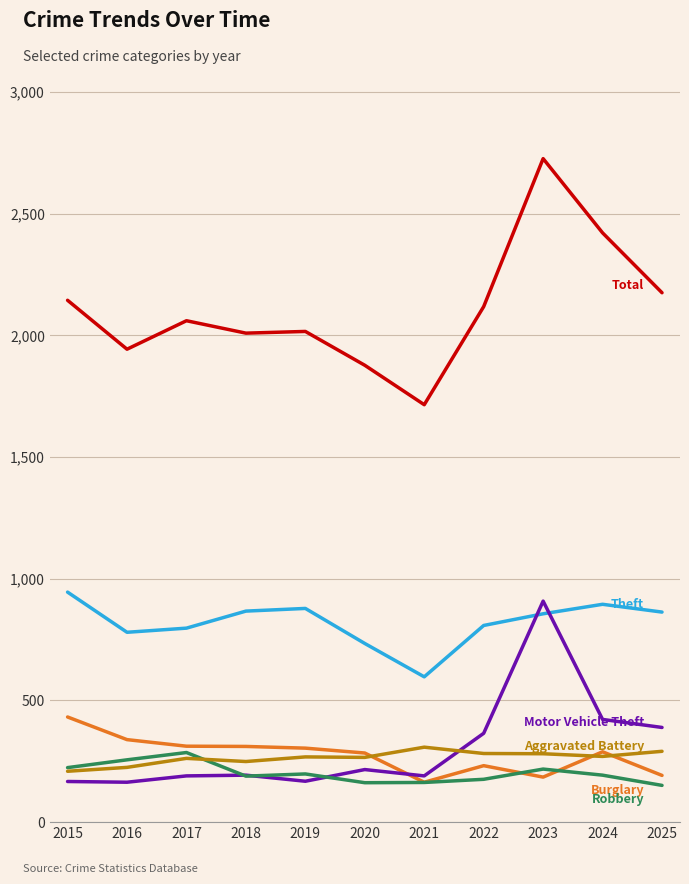

At which category is the sum across all series the highest?

2023